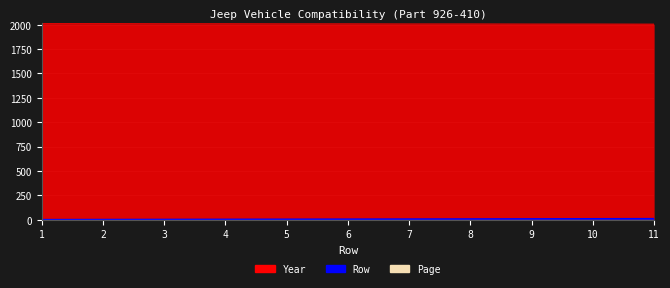

What is the sum of all Row values?

66